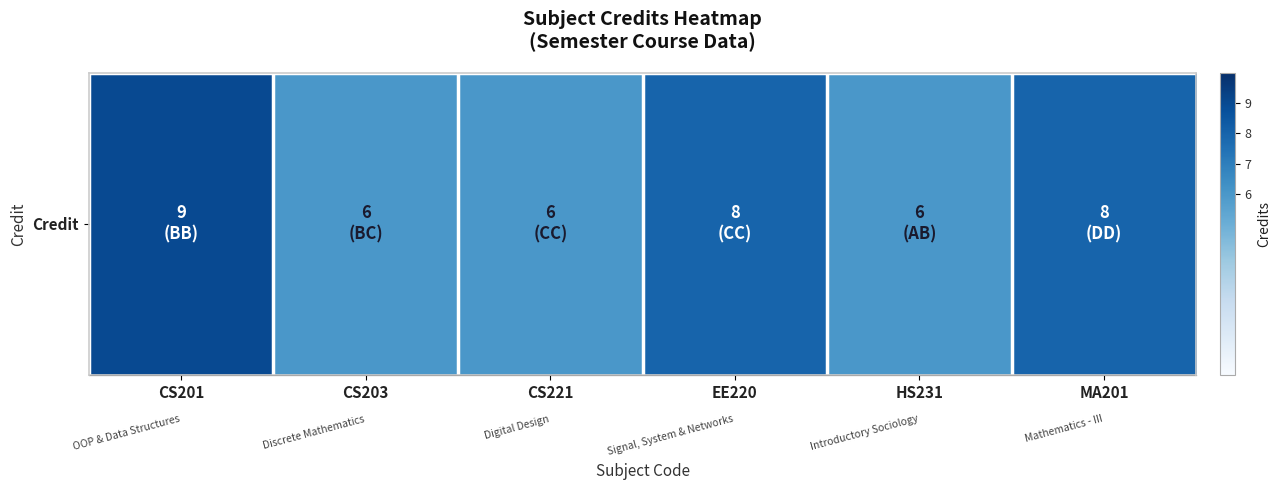

List the labels in order of value, smallest first.

CS203, CS221, HS231, EE220, MA201, CS201